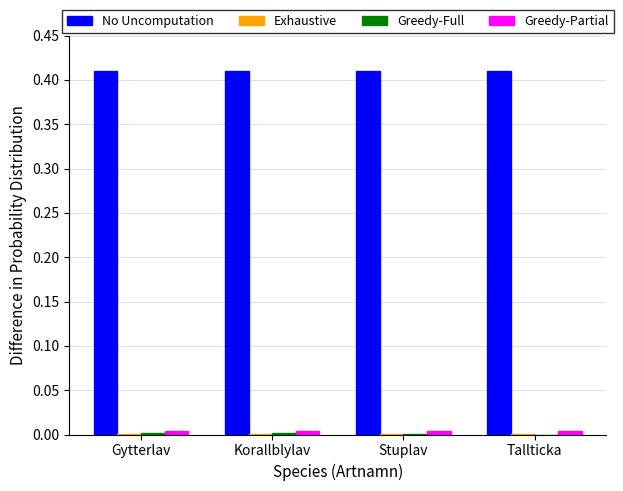

Which series has the largest total across all categories?

No Uncomputation